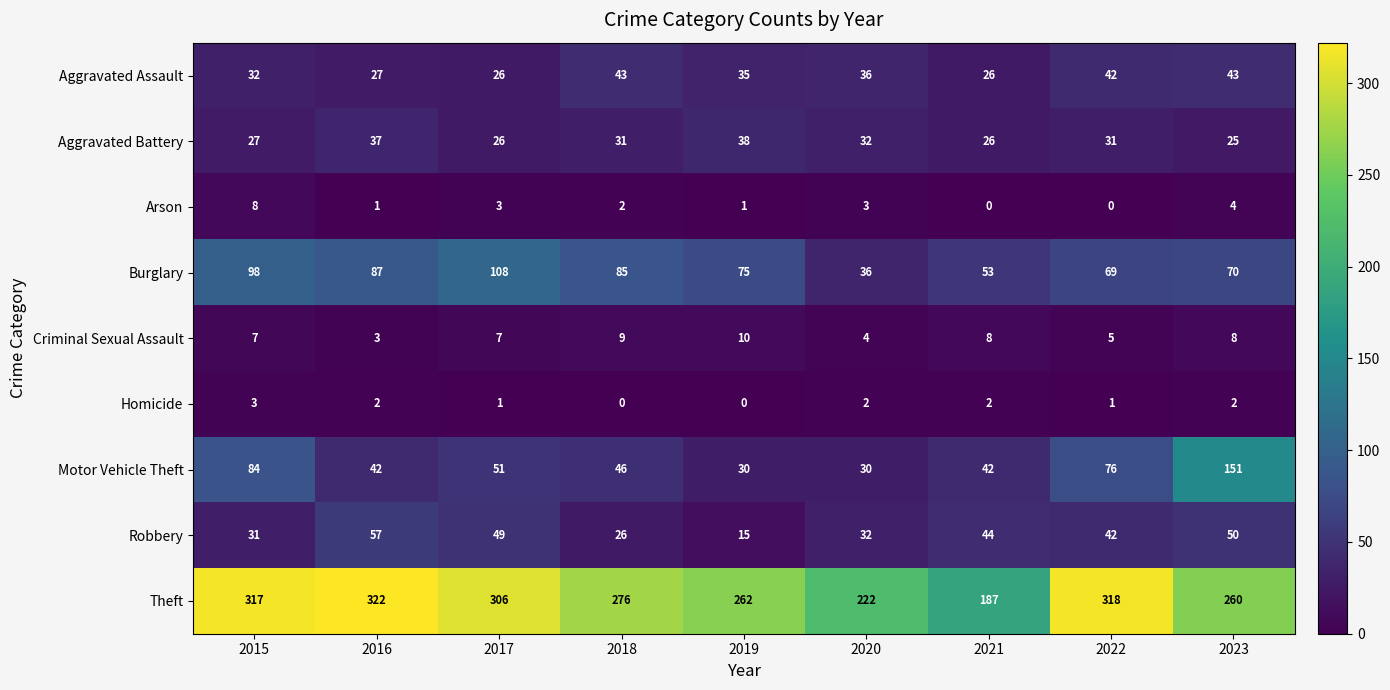

Which series changed the most between 2017 and 2020?

Theft